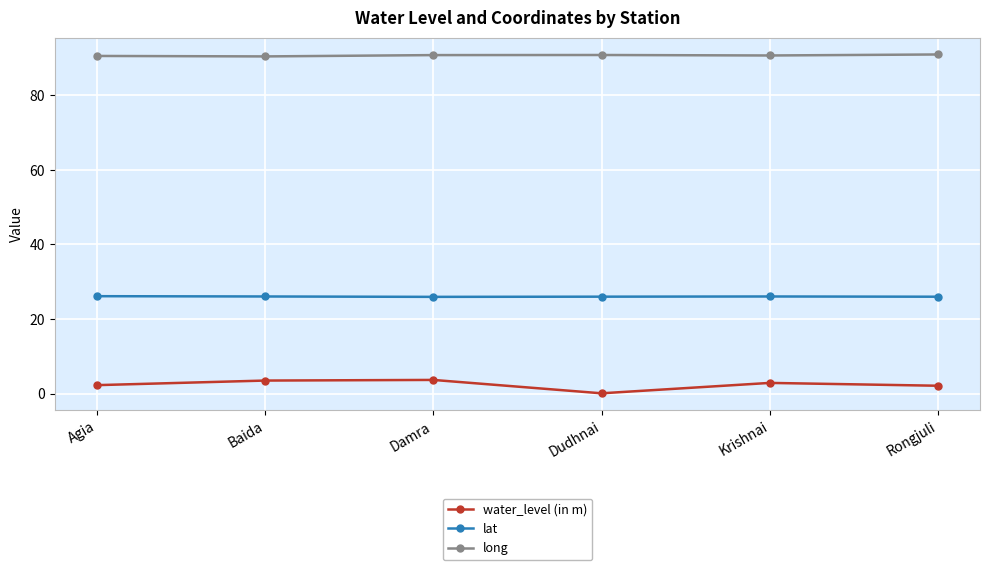

True or false: long and lat intersect in this chart.

False